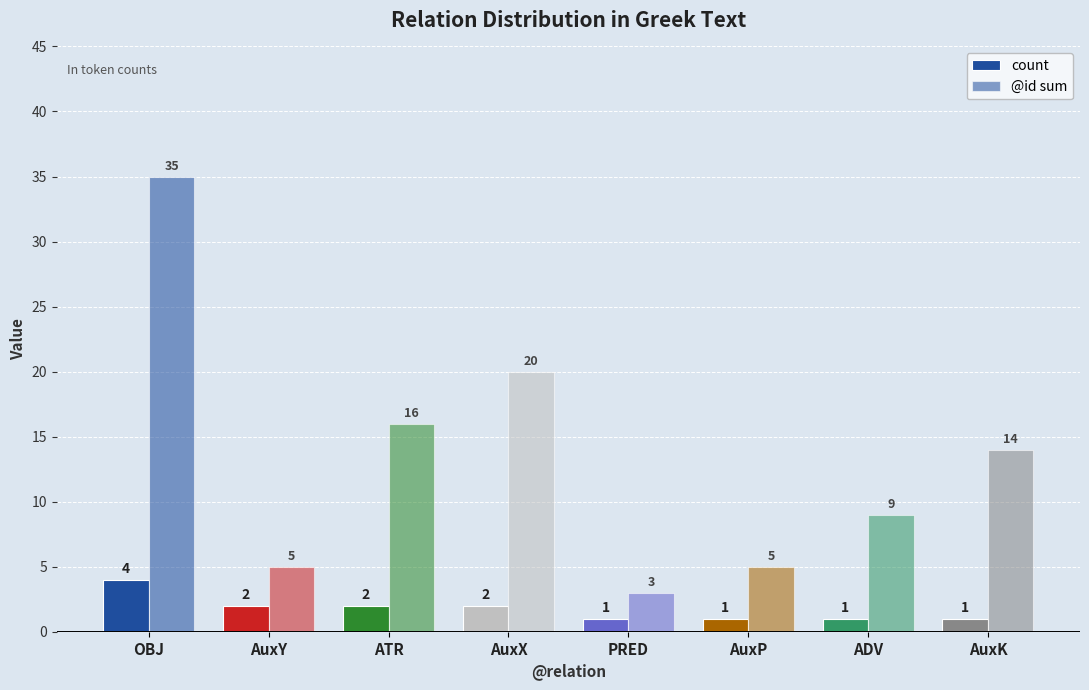

How many distinct data groups are displayed?

2